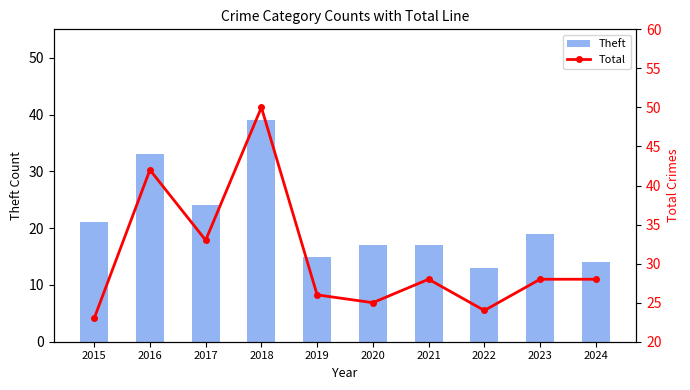

The Theft series shows 10 at 2019. True or false?

False